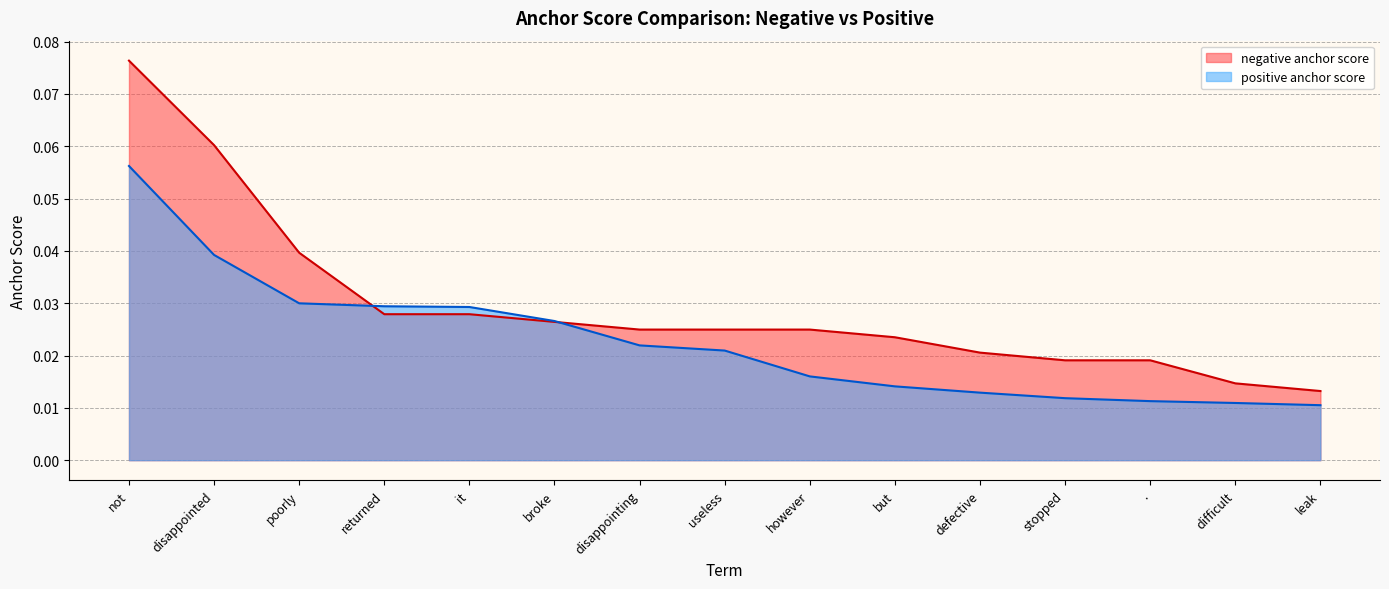

Reading left to right, what are all the values shown in this chart?

negative anchor score: 0.1	0.1	0.0	0.0	0.0	0.0	0.0	0.0	0.0	0.0	0.0	0.0	0.0	0.0	0.0
positive anchor score: 0.1	0.0	0.0	0.0	0.0	0.0	0.0	0.0	0.0	0.0	0.0	0.0	0.0	0.0	0.0